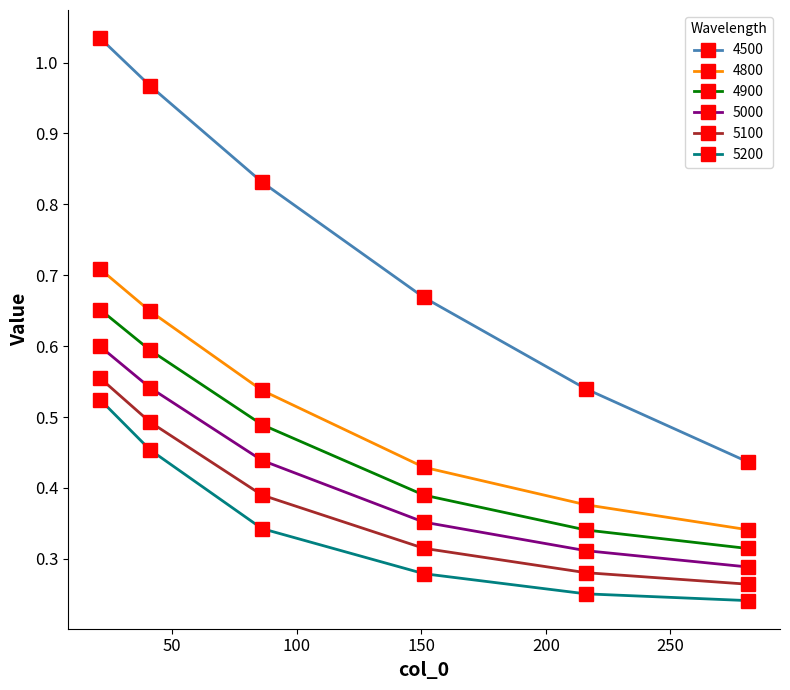

True or false: 4900 and 4500 intersect in this chart.

False